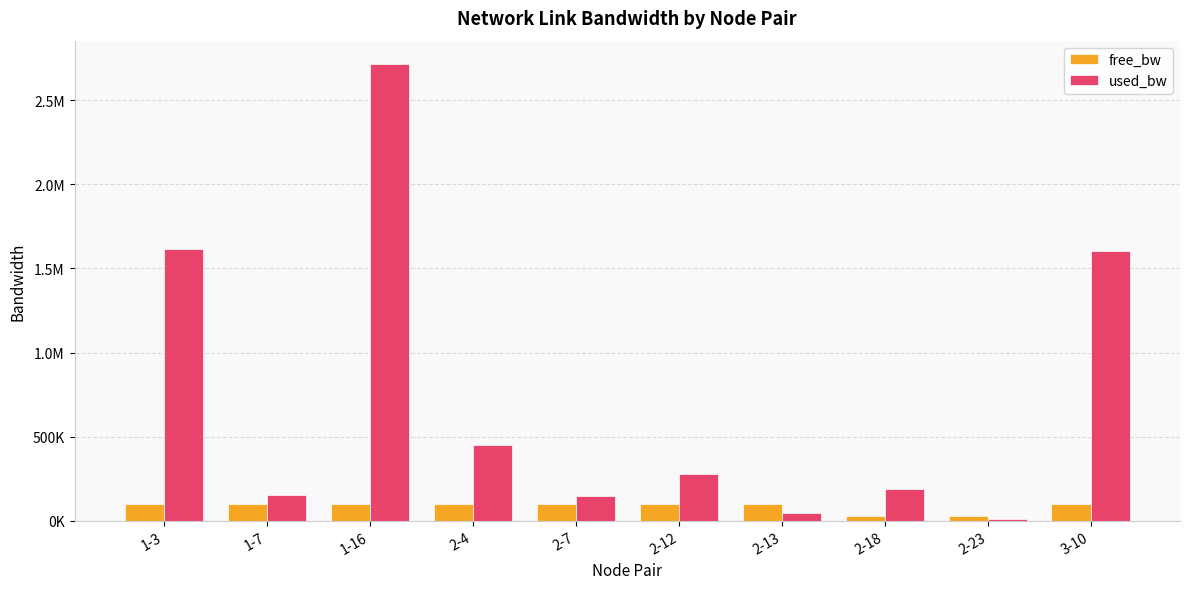

Are the bars grouped side by side (vs. stacked)?

Yes